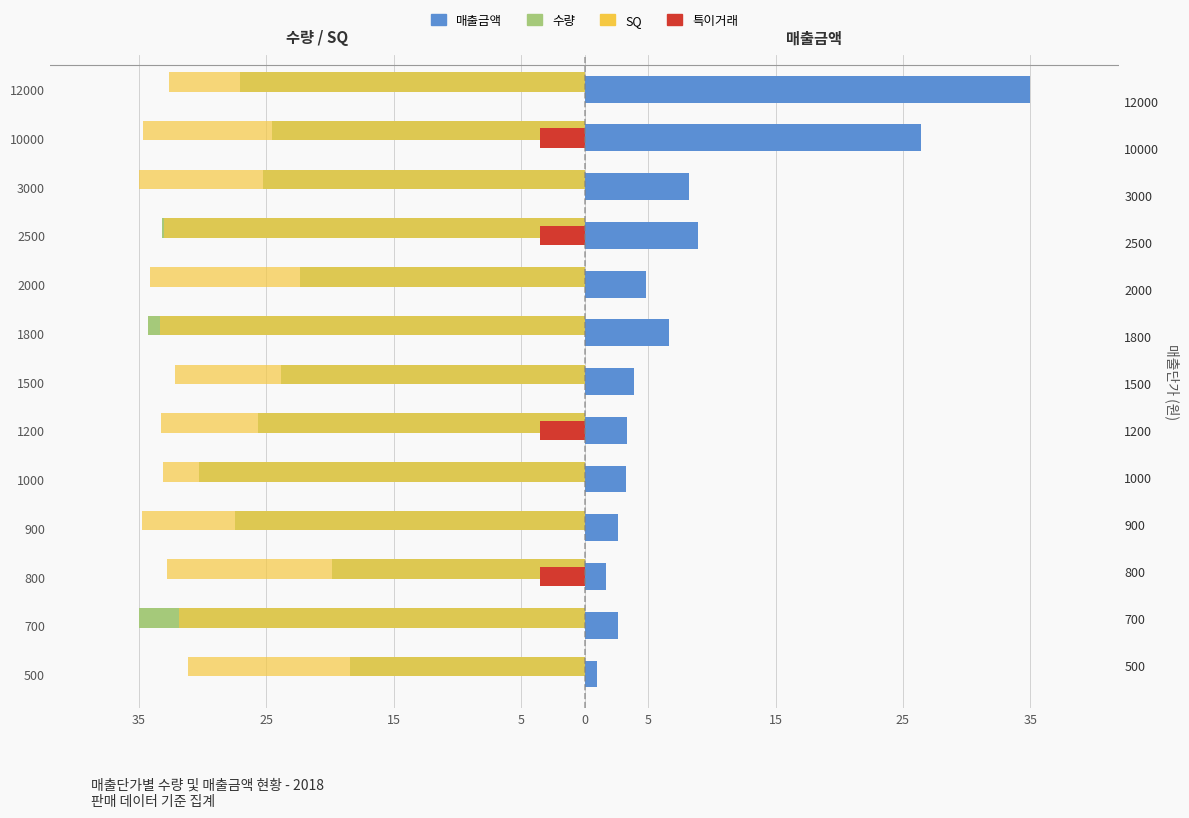

What is the value of the 수량 bar at the 2nd from the left?

-35.0